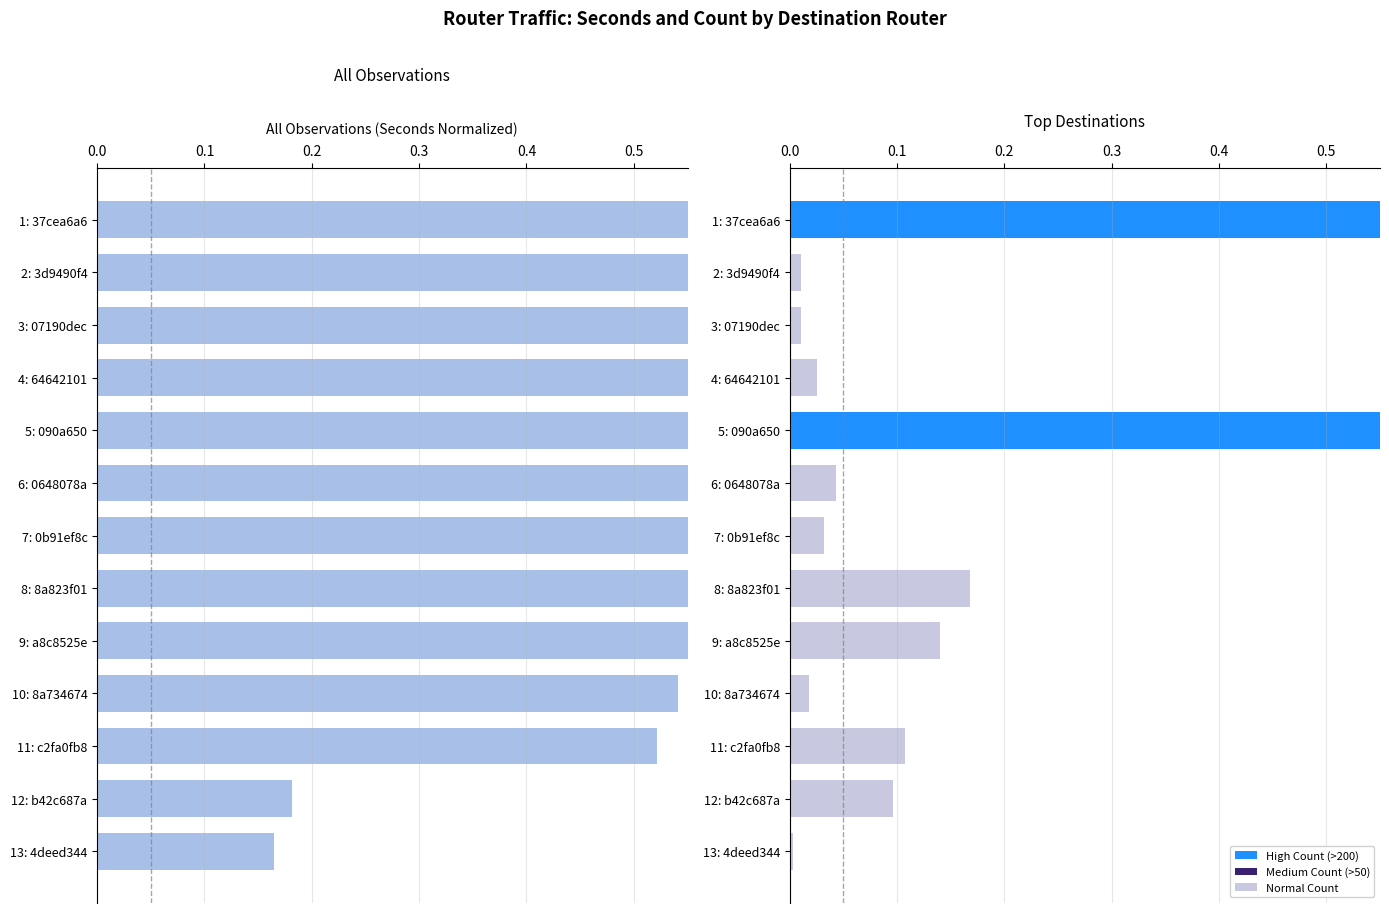

Rank the series by their maximum value, from highest to lowest.

seconds, count